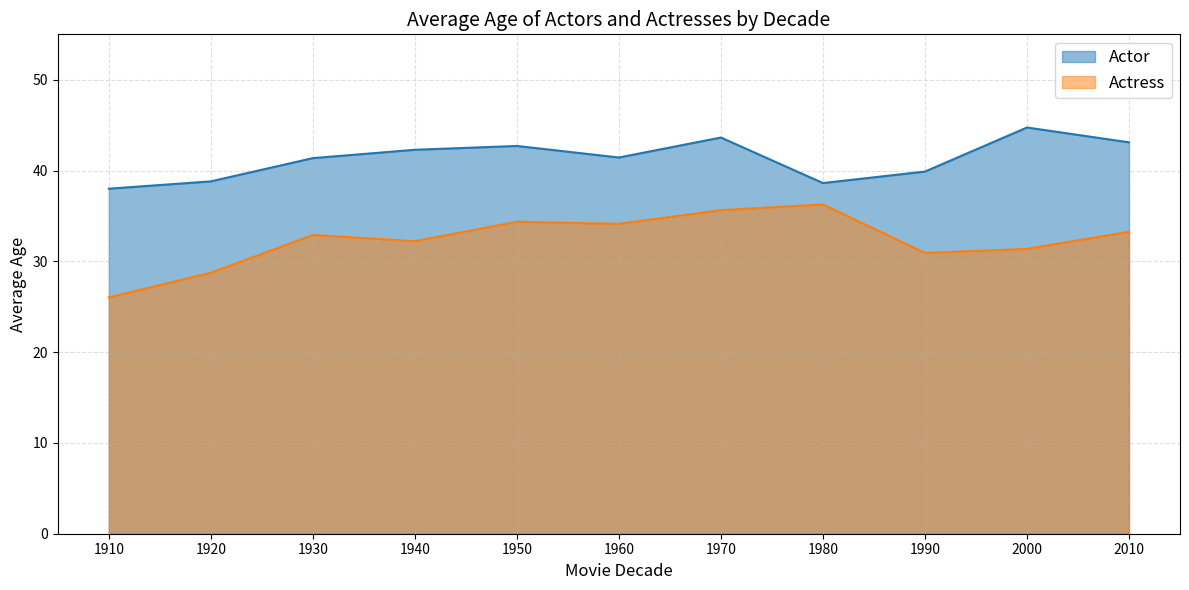

What is the value of the Actress point at the 1st from the left?

26.0